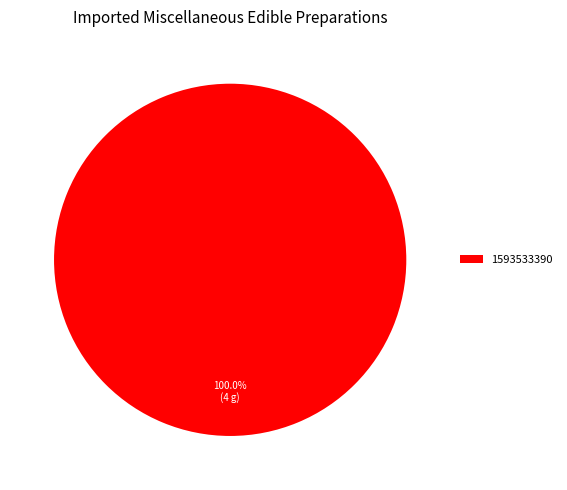

Rank the categories by value from lowest to highest.

1593533390